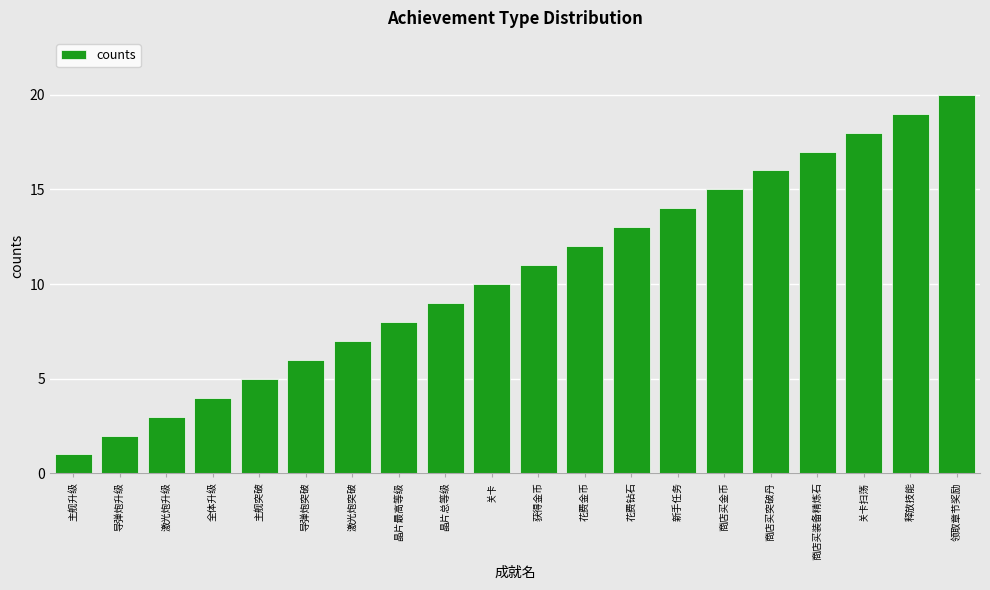

Is it true that the value at 获得金币 is 3?

False